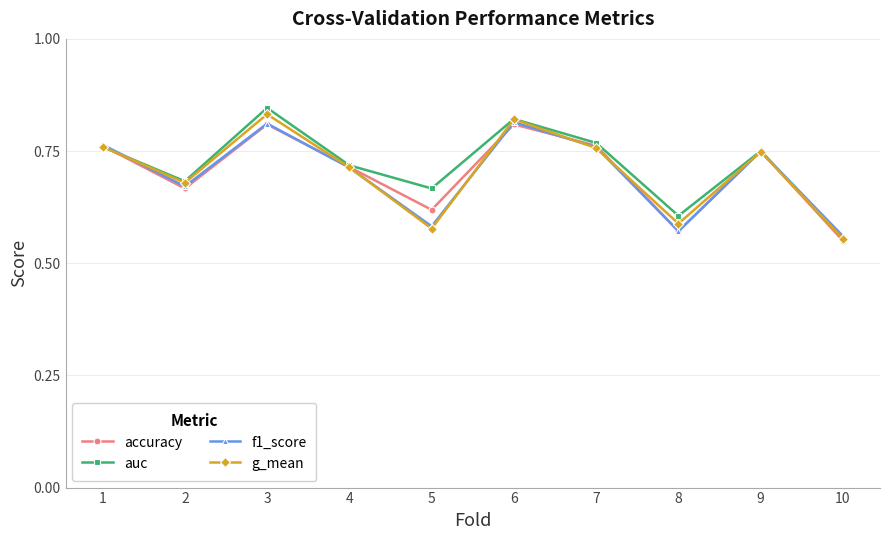

The auc series shows 0.4 at 7. True or false?

False